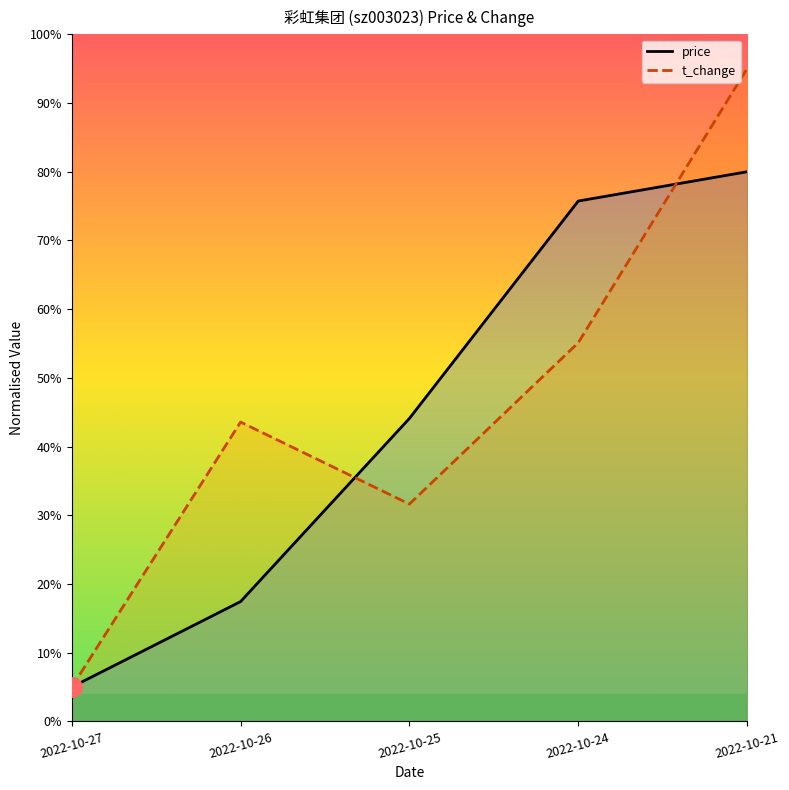

The t_change series shows 77.9 at 2022-10-26. True or false?

False